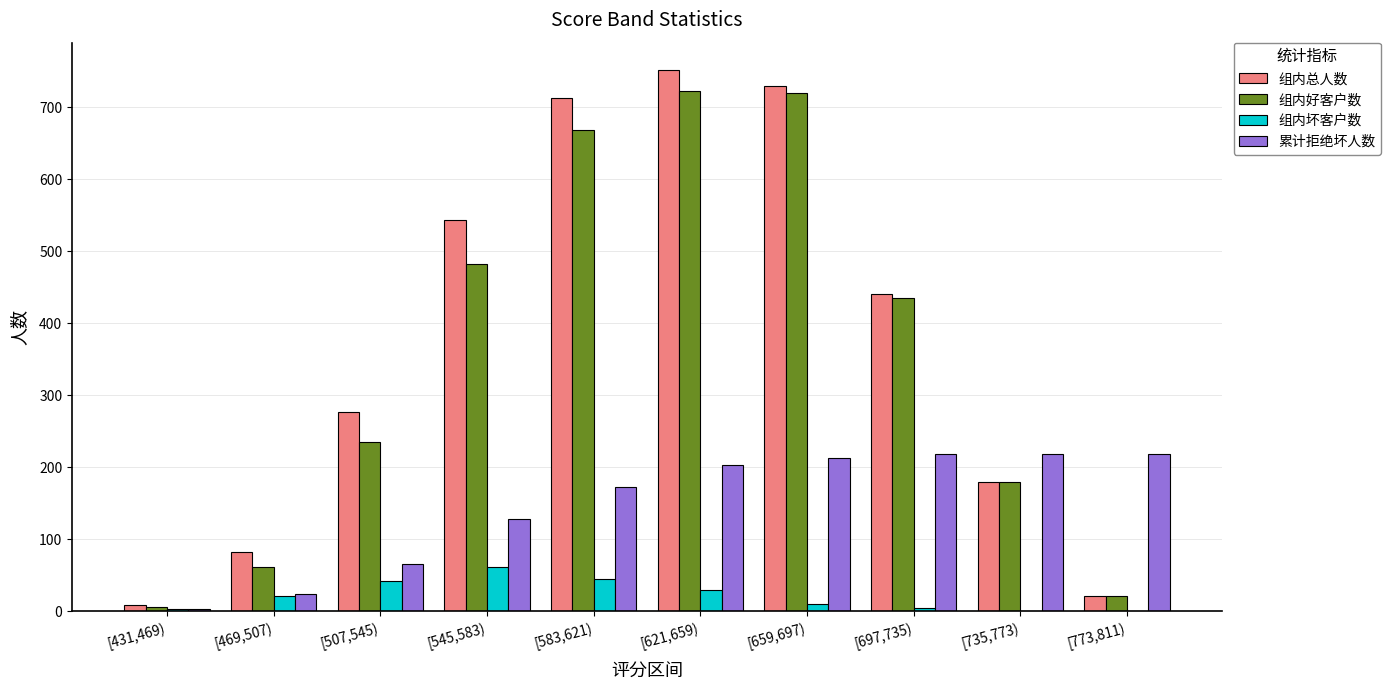

At which label is 累计拒绝坏人数 closest to 110?

[545,583)